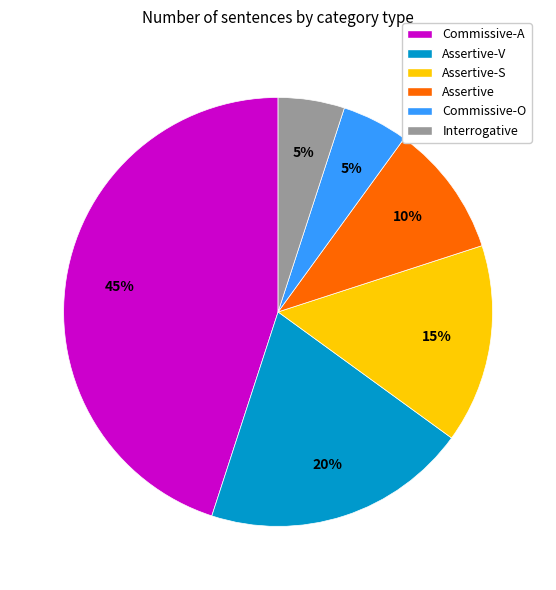

Do Assertive-V and Commissive-O together represent more than half of the pie?

No